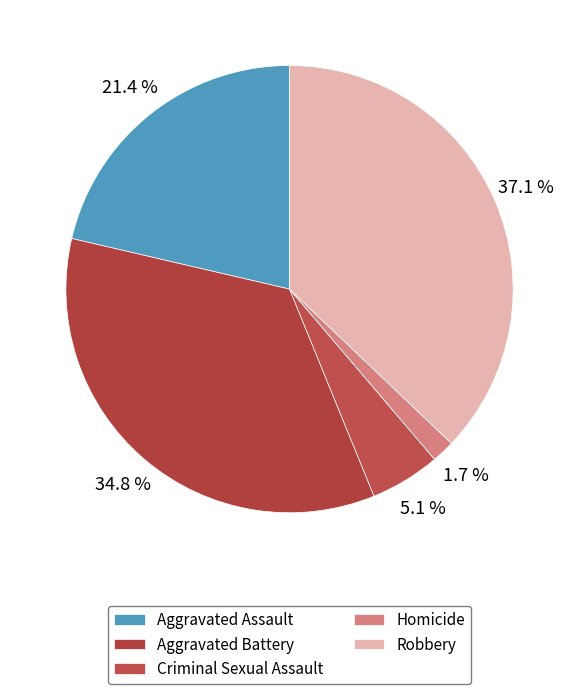

To the nearest percent, what portion does Robbery represent?

37%